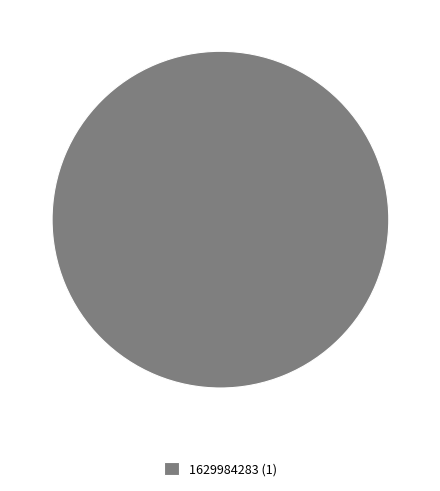

Does 1629984283 (1) account for over 50% of the chart?

Yes